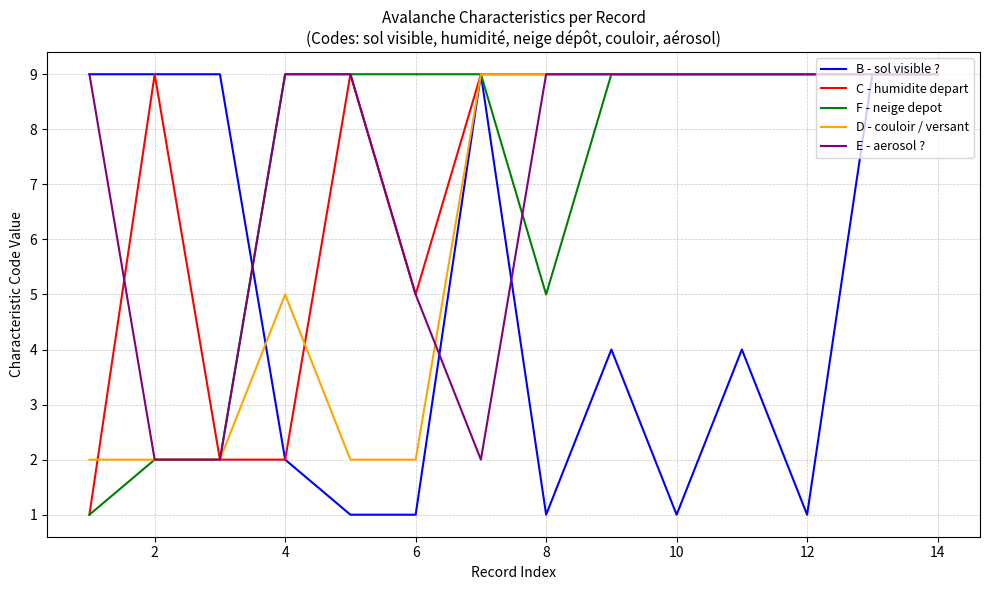

What is the highest value of the D - couloir / versant series?

9